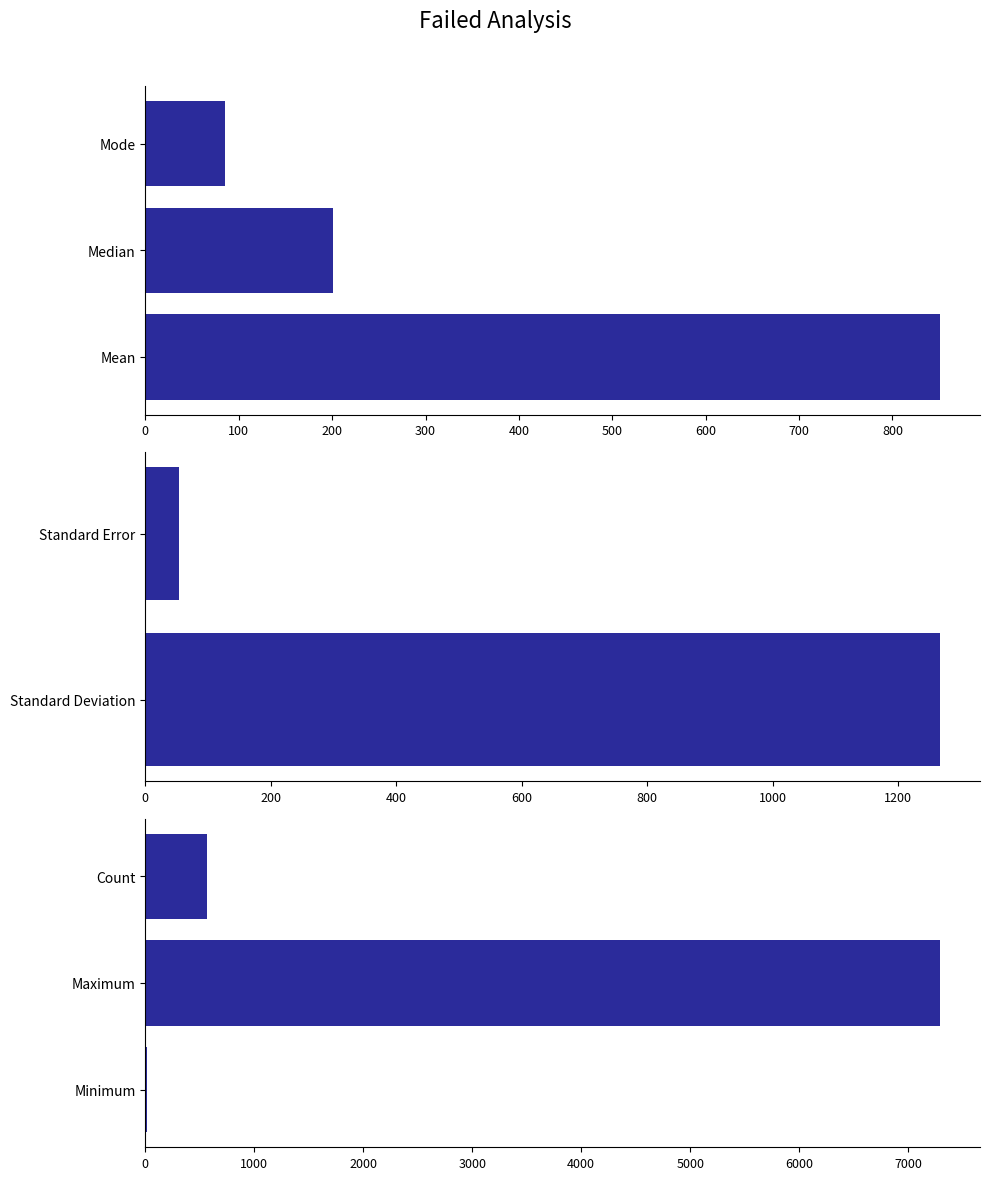

The value at Maximum is 1538. True or false?

False